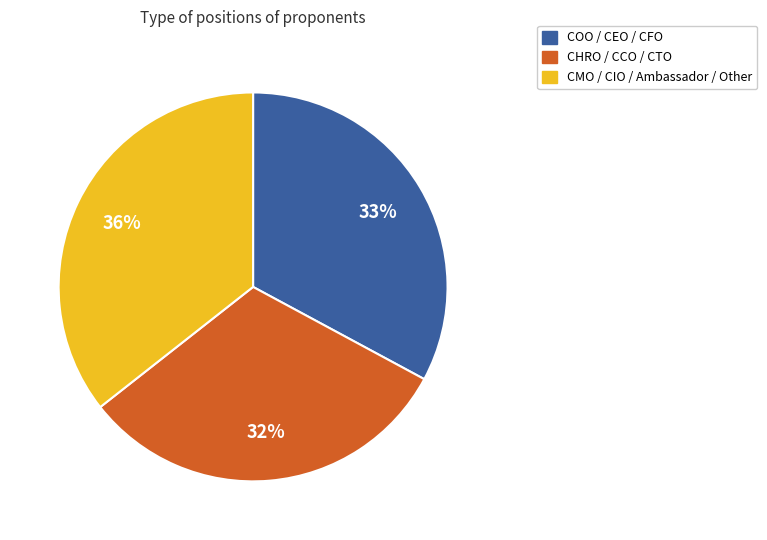

To the nearest percent, what is the difference between the largest and smallest slice percentages?

4%